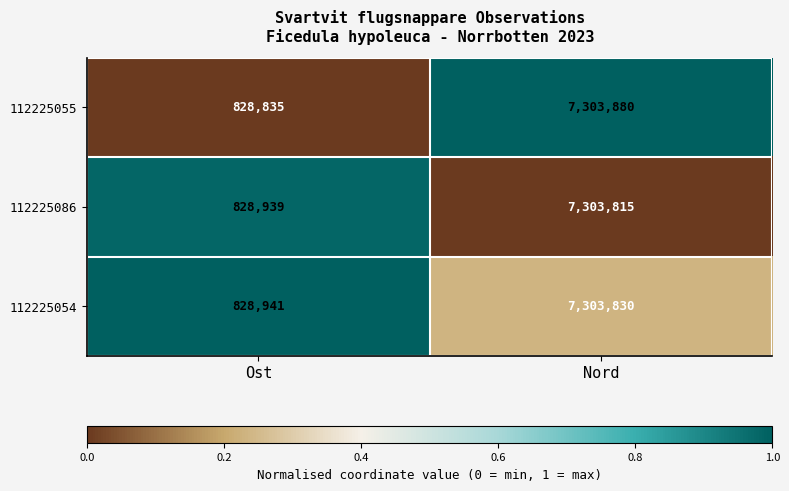

Reading left to right, transcribe all the data shown in this chart.

112225055: Ost=828835	Nord=7303880
112225086: Ost=828939	Nord=7303815
112225054: Ost=828941	Nord=7303830